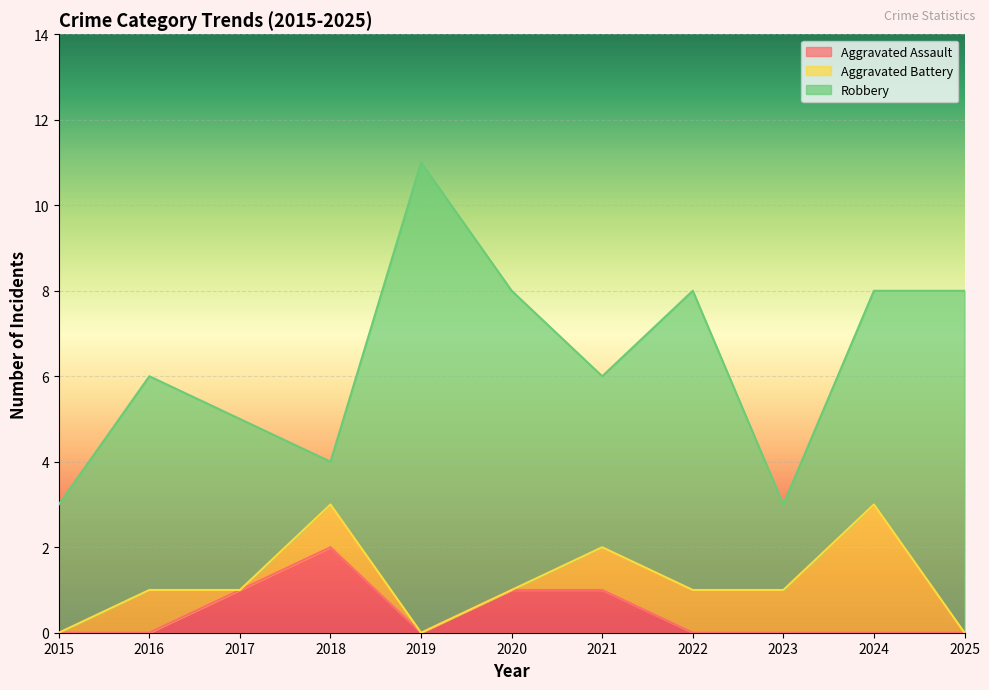

The value of Aggravated Battery at 2025 is -2. True or false?

False